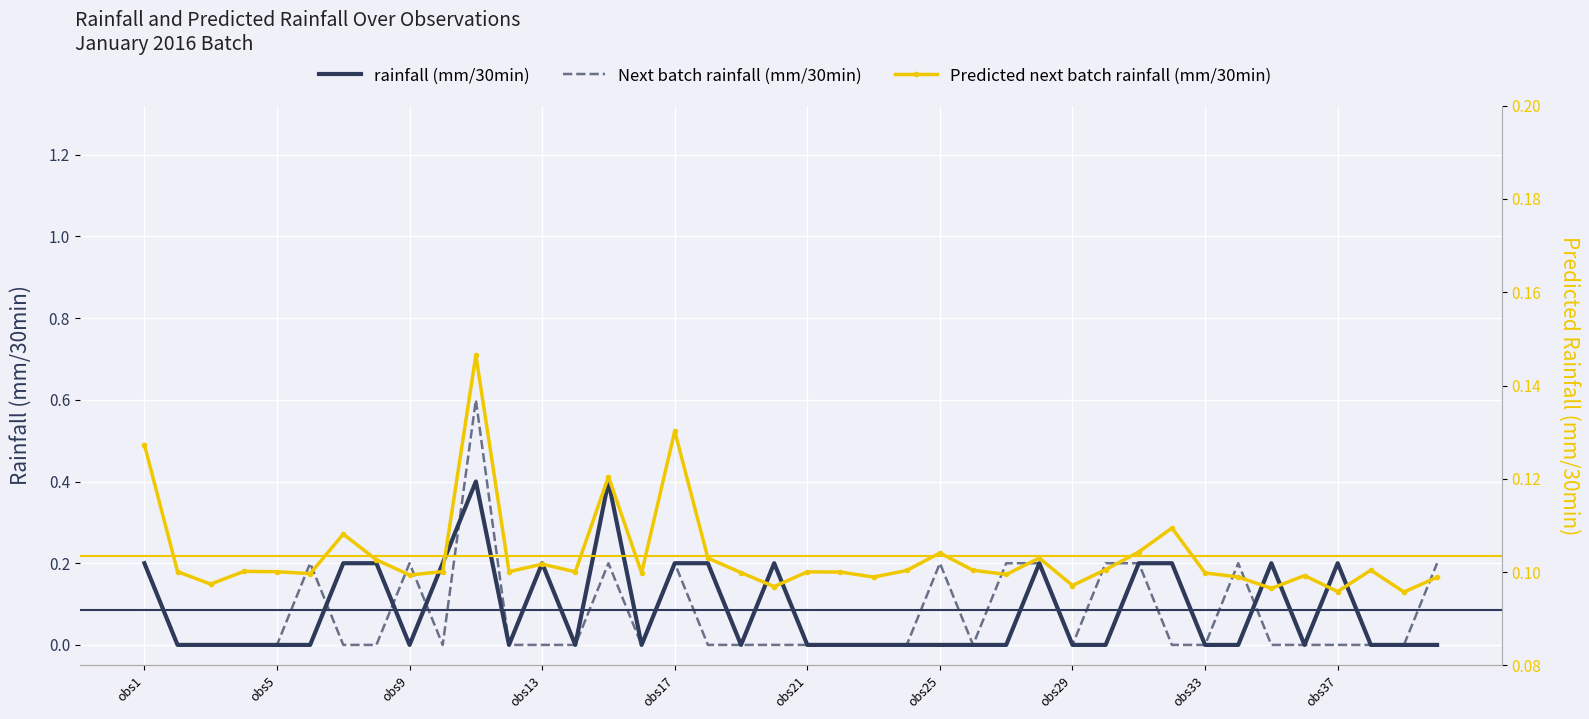

How many lines are shown in the chart?

3